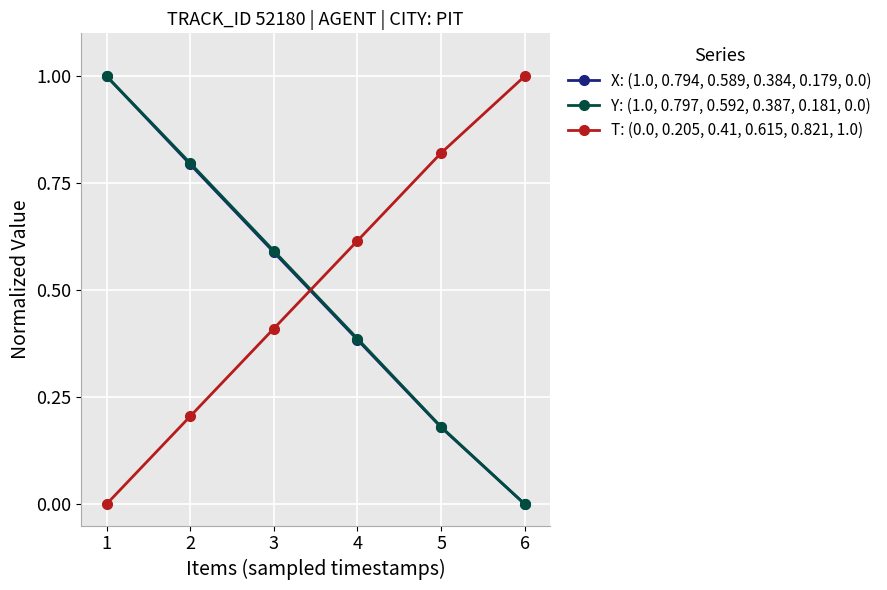

What is the spread (max minus min) of values at 1?

1.0